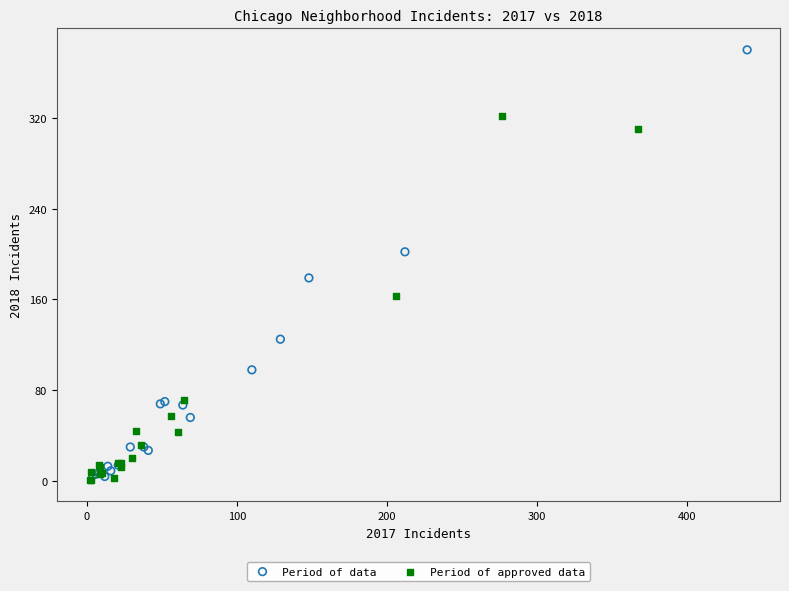

What are all the series names shown in the legend?

Period of data, Period of approved data